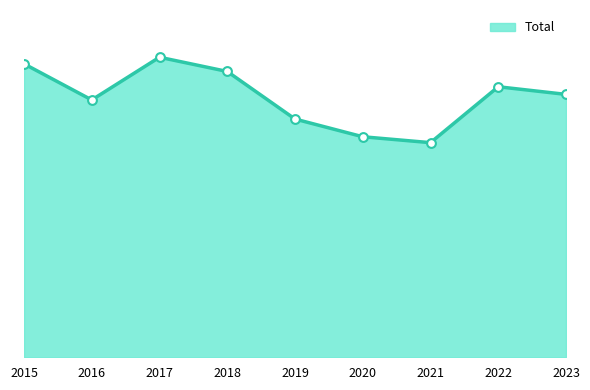

Between 2016 and 2019, which is larger?

2016